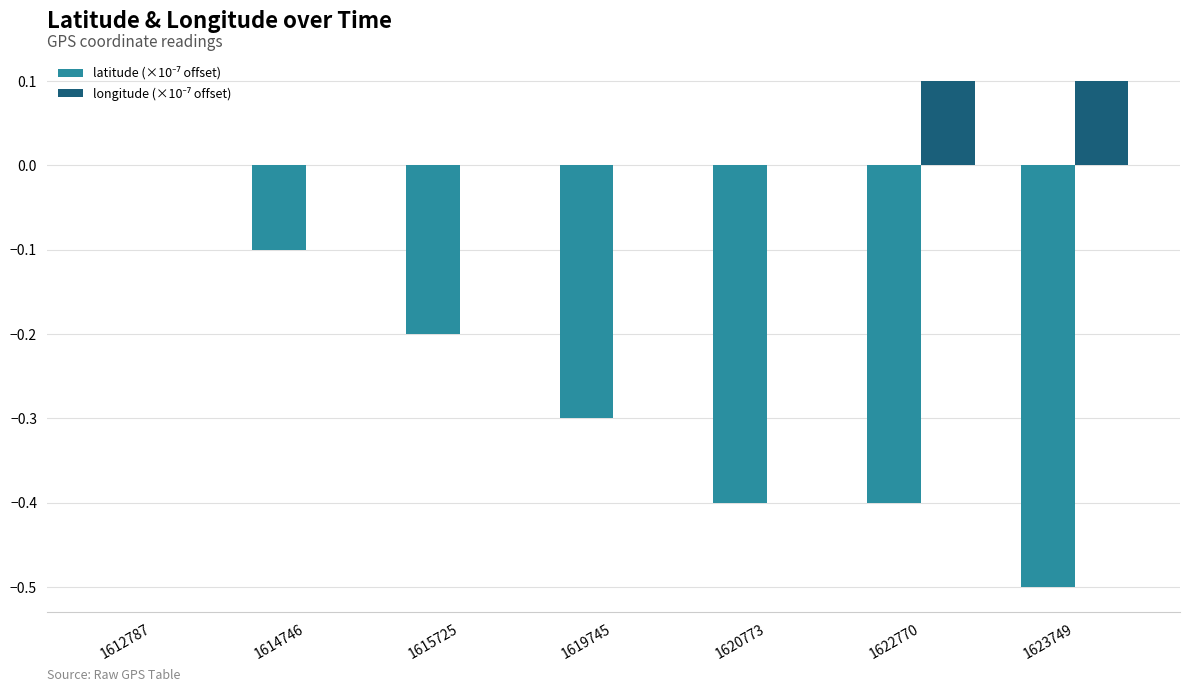

At which category is the sum across all series the highest?

1612787